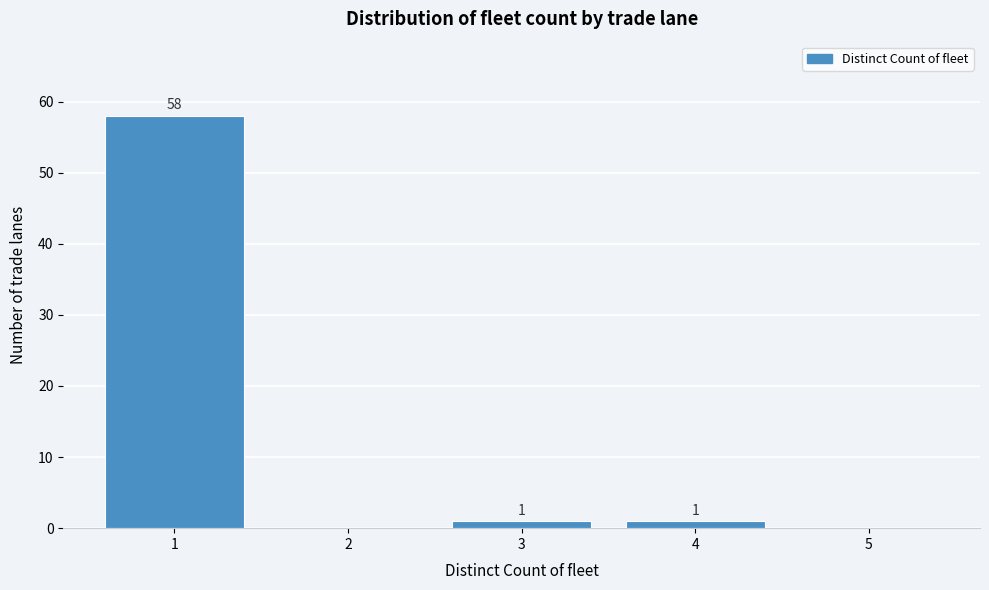

Which range on the x-axis has the tallest bar?

0.5 to 1.5